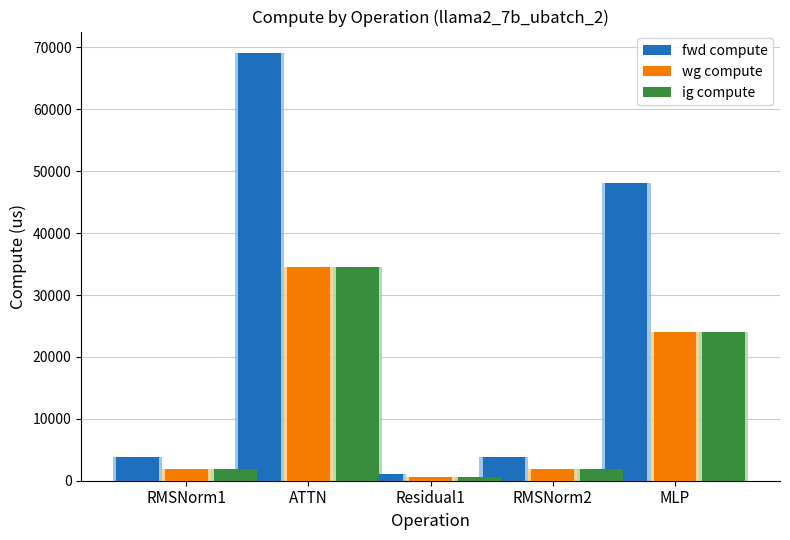

Read the ig compute value at RMSNorm1.

1932.4